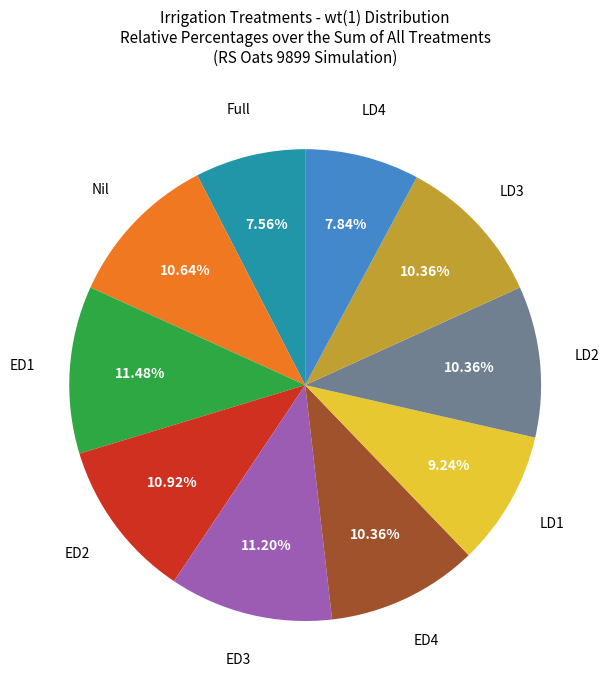

Is there any slice that represents more than half of the pie?

No